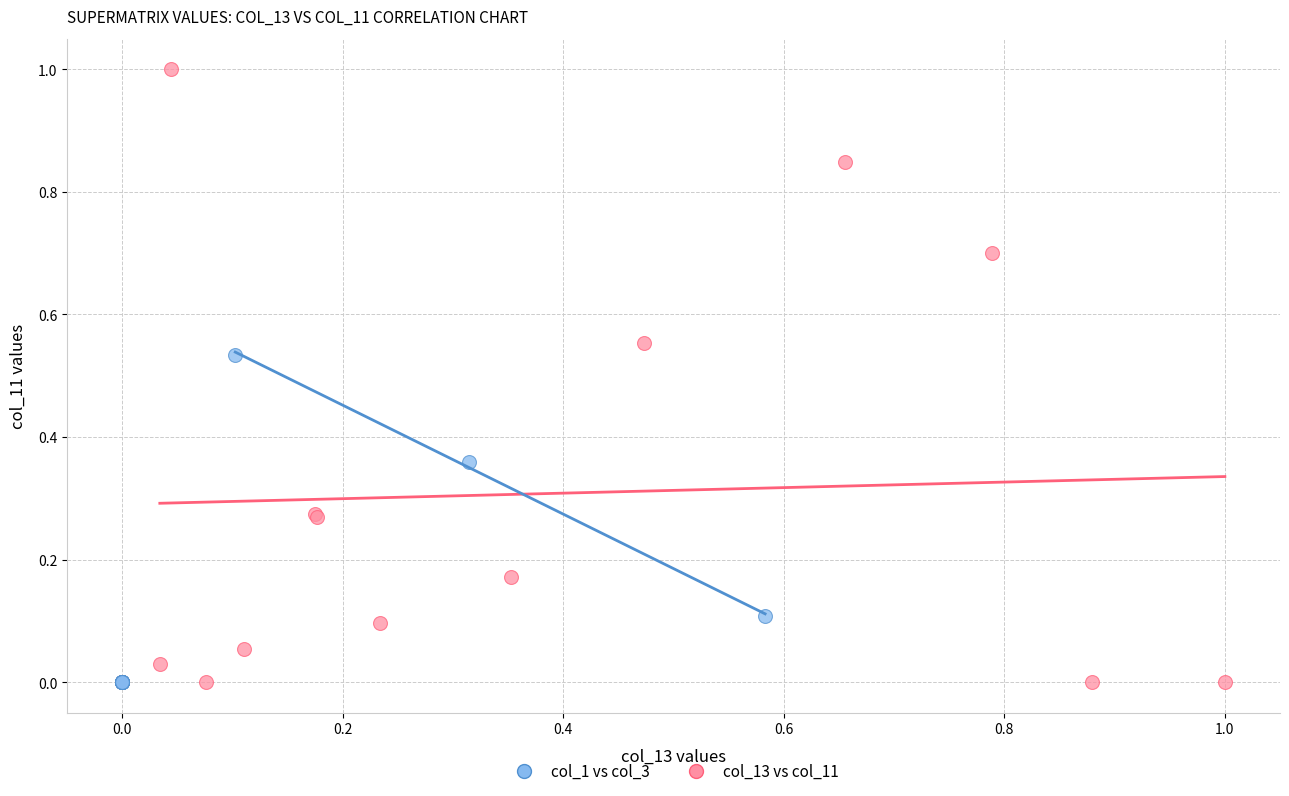

Which series contains the highest Y value?

col_13 vs col_11